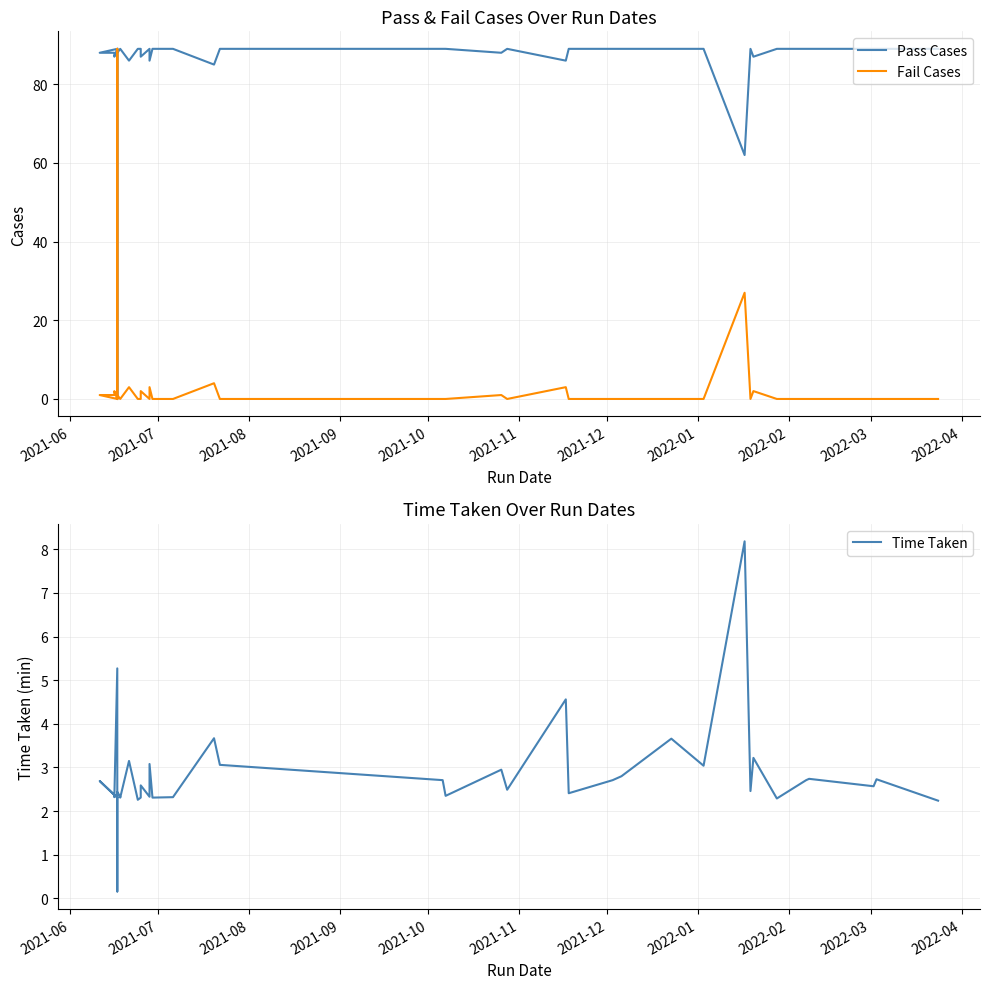

Which series has the largest range (max minus min)?

Pass Cases